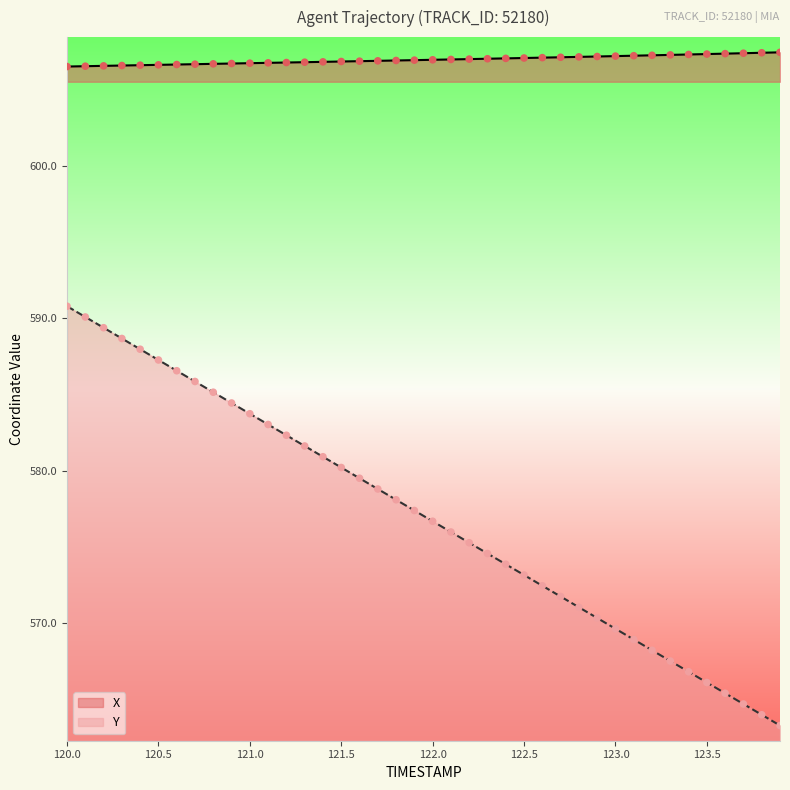

Which series has the widest spread of Y values?

Y